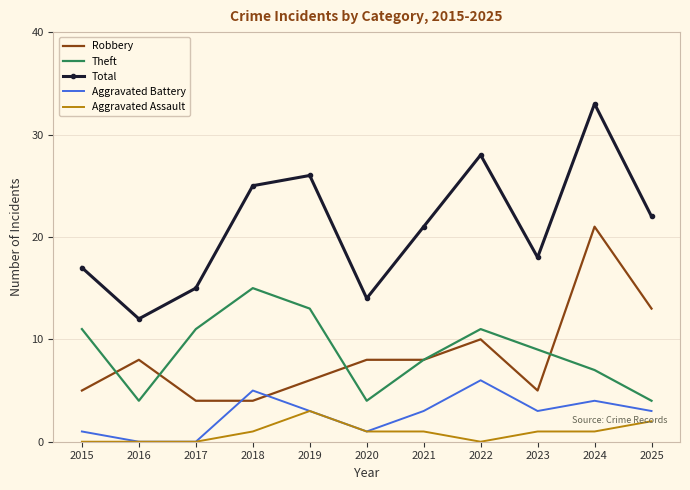

Which series has the largest total across all categories?

Total